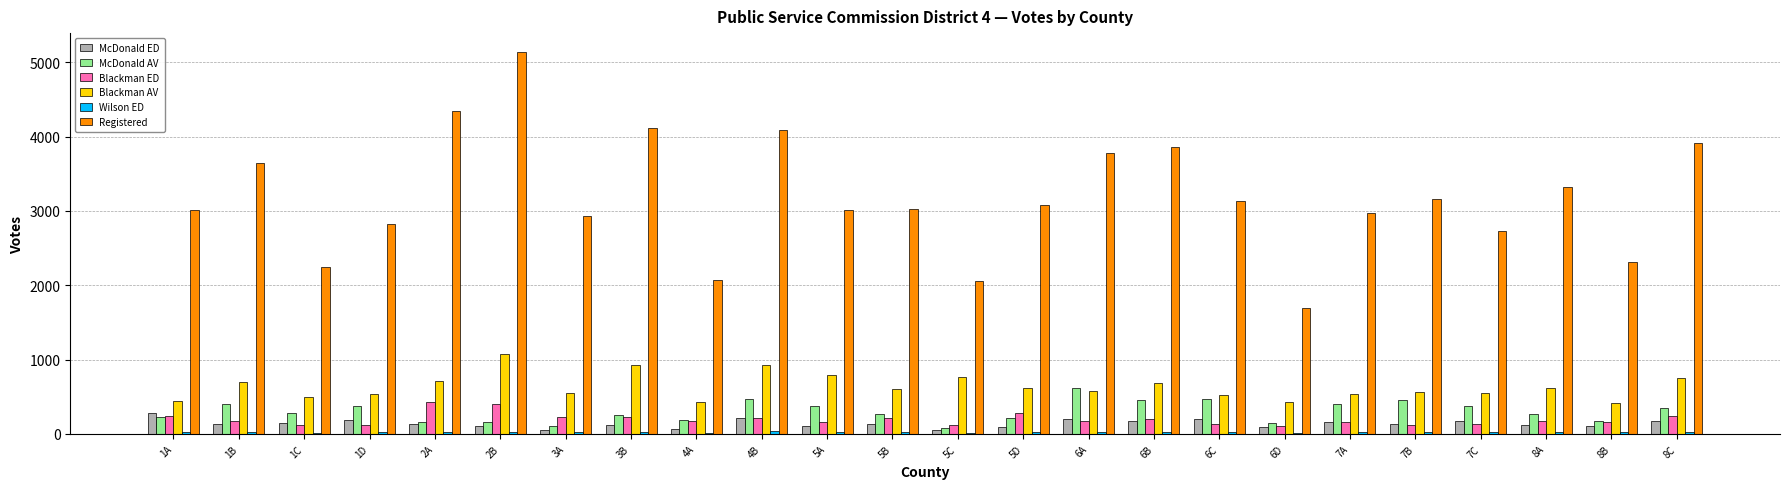

Which label corresponds to the largest value in the chart?

2B